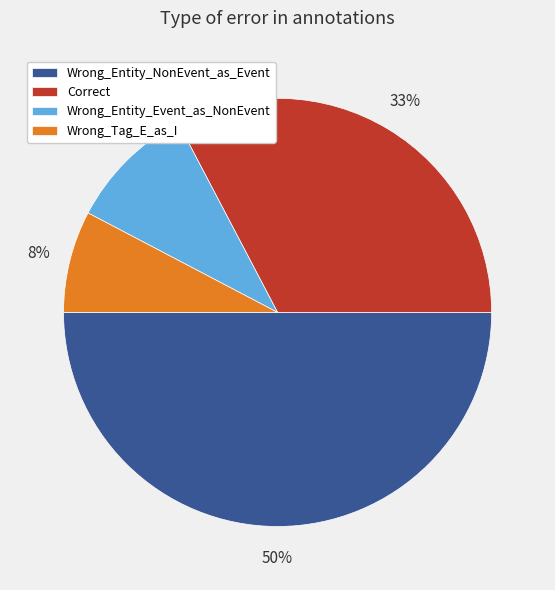

What percentage is the Correct slice, to the nearest percent?

33%